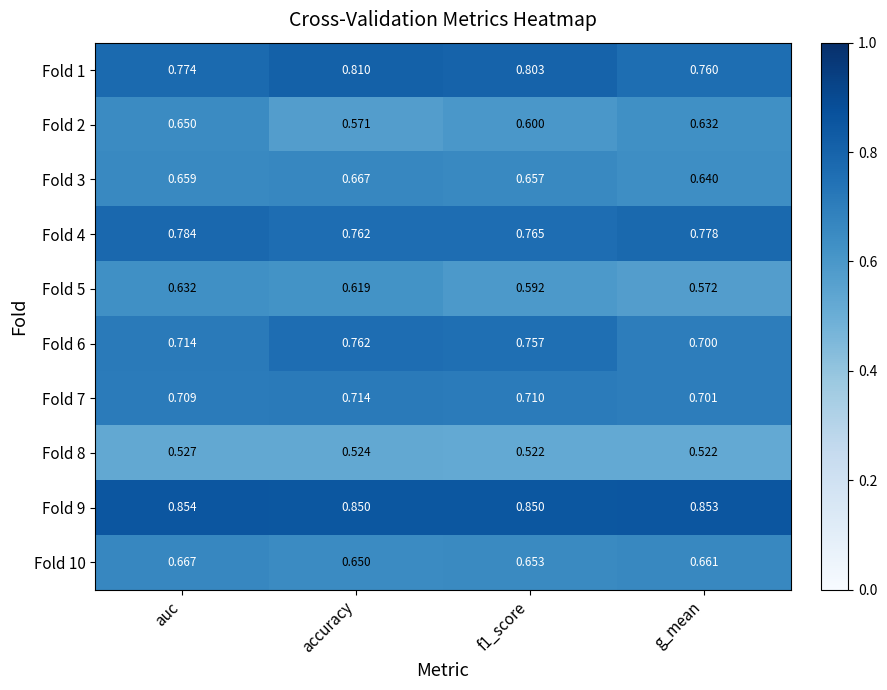

Is the value of Fold 3 at f1_score greater than the value of Fold 10 at g_mean?

No